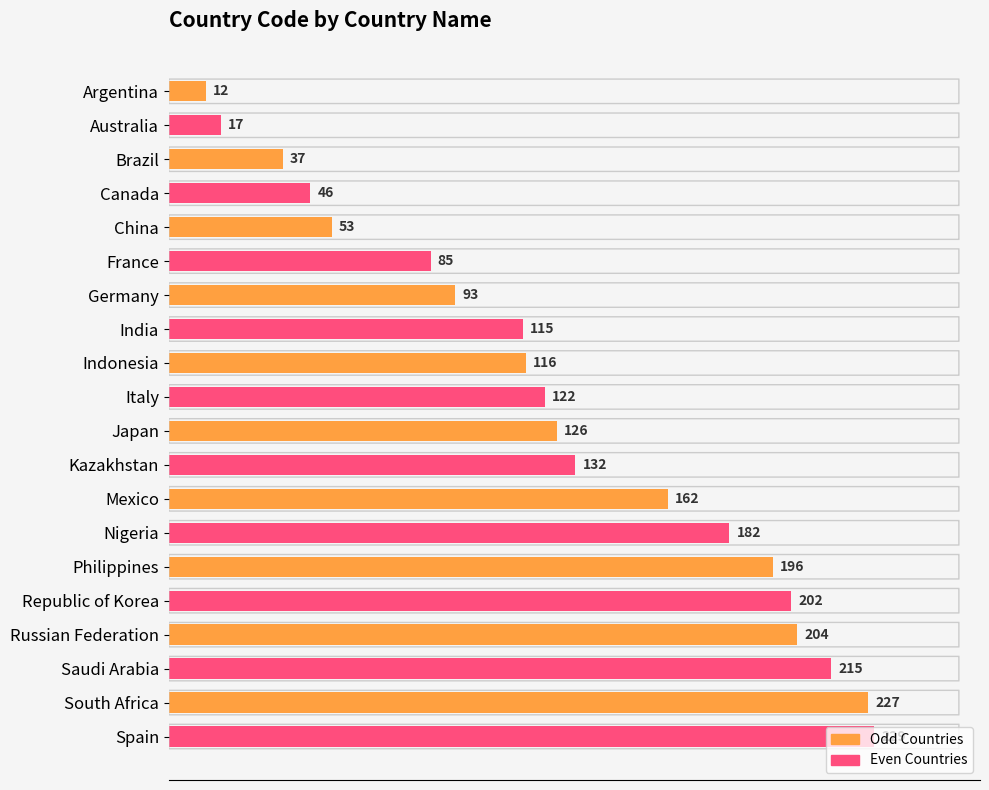

How many series are shown in this chart?

1